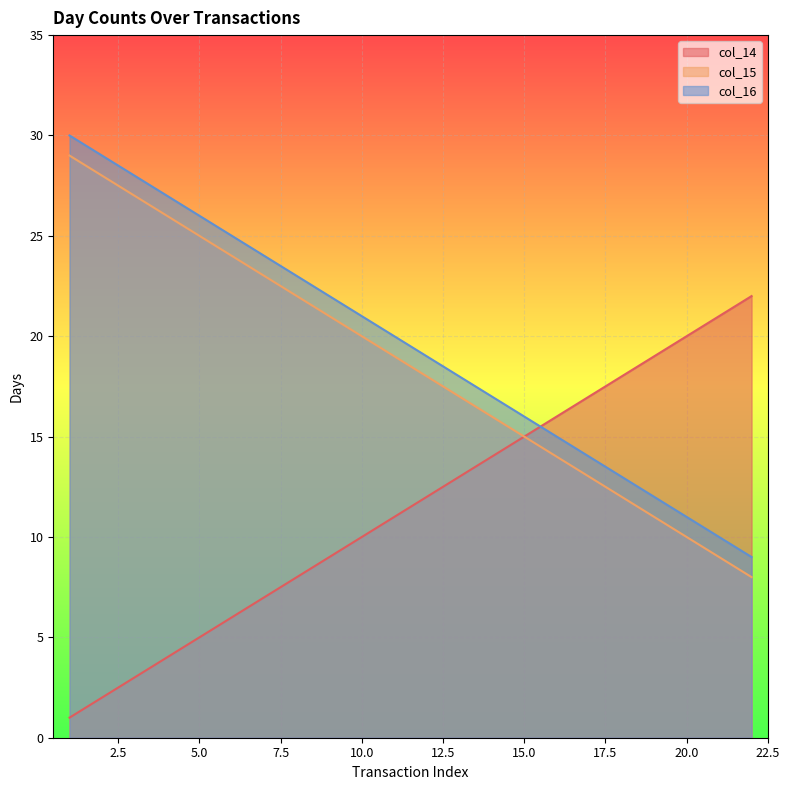

Reading left to right, what are all the values shown in this chart?

col_14: 1	2	3	4	5	6	7	8	9	10	11	12	13	14	15	16	17	18	19	20	21	22
col_15: 29	28	27	26	25	24	23	22	21	20	19	18	17	16	15	14	13	12	11	10	9	8
col_16: 30	29	28	27	26	25	24	23	22	21	20	19	18	17	16	15	14	13	12	11	10	9